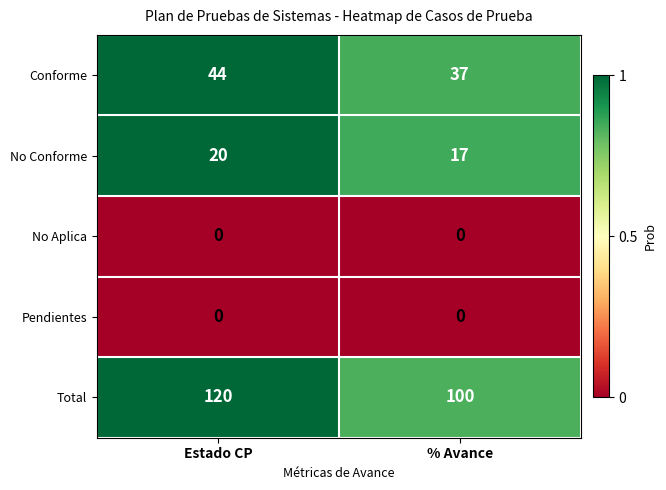

The Total series shows 52 at Estado CP. True or false?

False